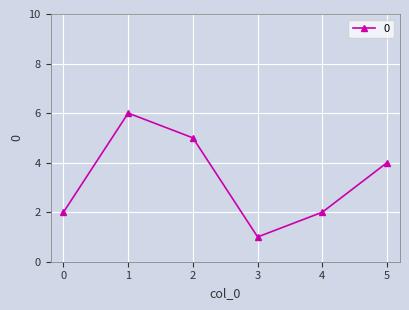

How many interior local valleys (lower than both neighbors) does the data have?

1